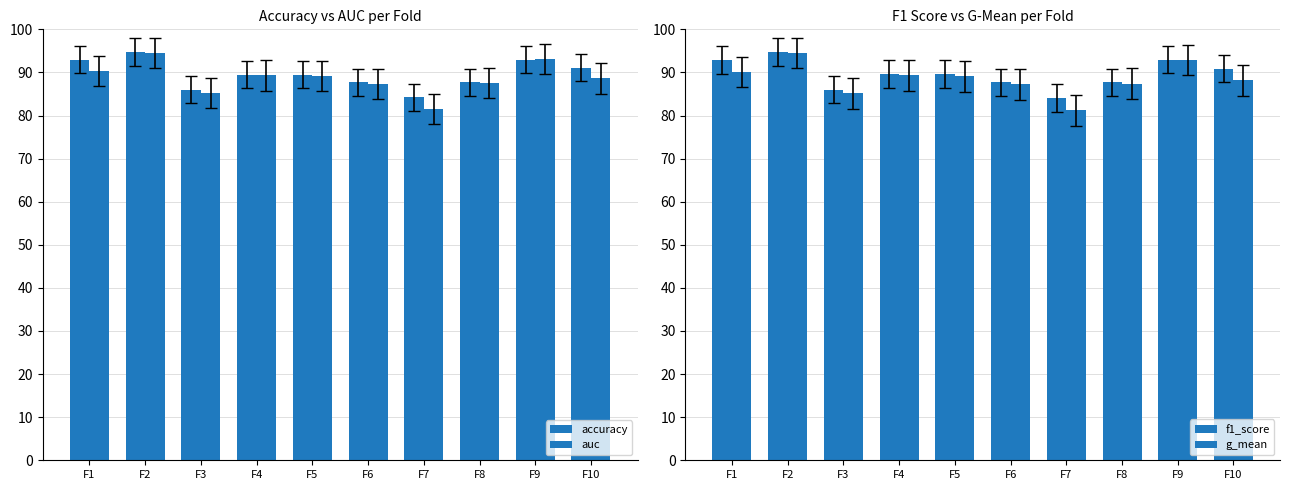

Reading left to right, list all the values displayed in this chart.

accuracy: 0.9	0.9	0.9	0.9	0.9	0.9	0.8	0.9	0.9	0.9
auc: 0.9	0.9	0.9	0.9	0.9	0.9	0.8	0.9	0.9	0.9
f1_score: 0.9	0.9	0.9	0.9	0.9	0.9	0.8	0.9	0.9	0.9
g_mean: 0.9	0.9	0.9	0.9	0.9	0.9	0.8	0.9	0.9	0.9